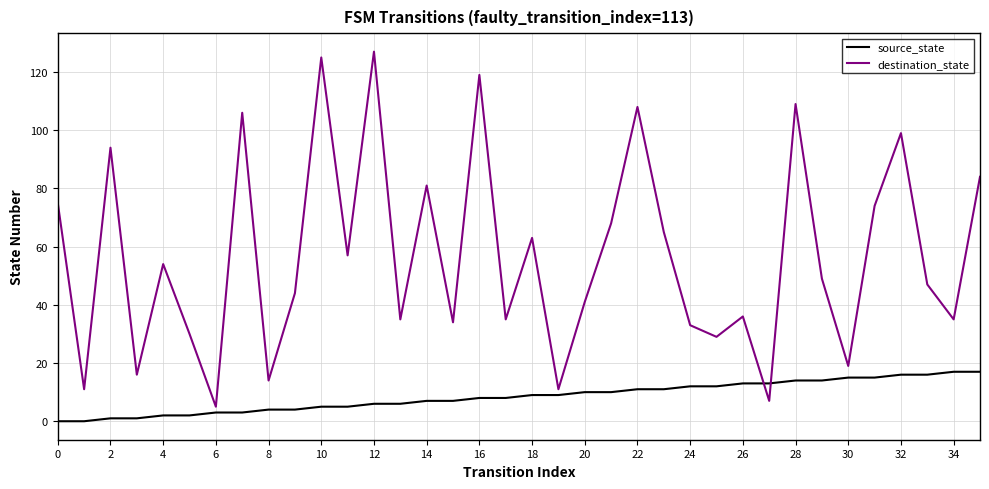

True or false: source_state and destination_state cross at least once.

True